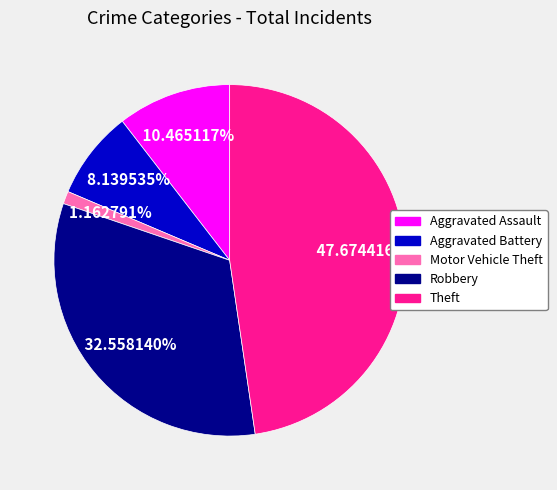

The Motor Vehicle Theft slice represents 1% of the pie. True or false?

True